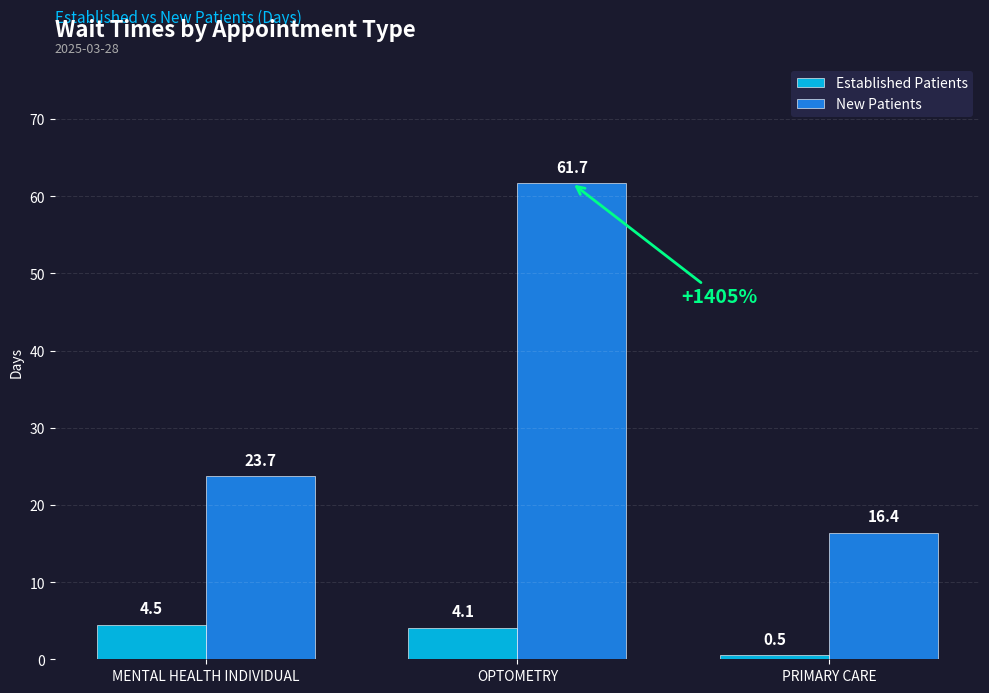

Which category has the highest value across all series?

OPTOMETRY